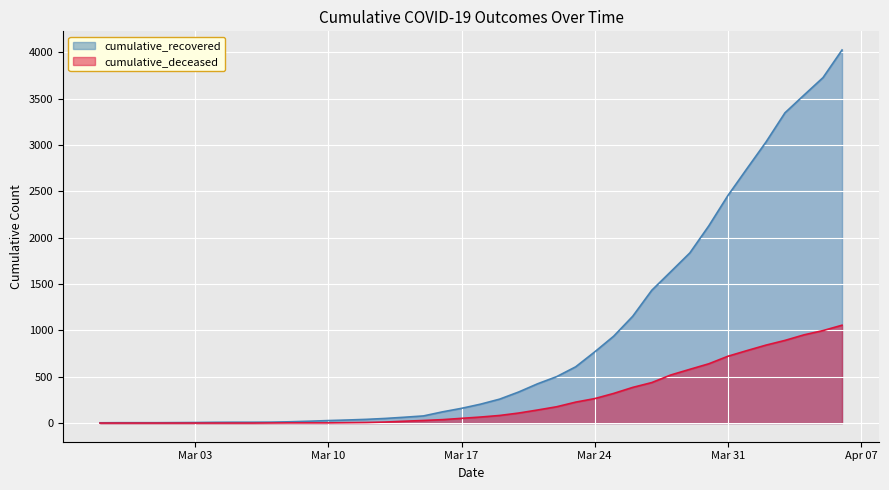

Is the value of cumulative_deceased at 2020-03-04 greater than the value of cumulative_recovered at 2020-03-28?

No